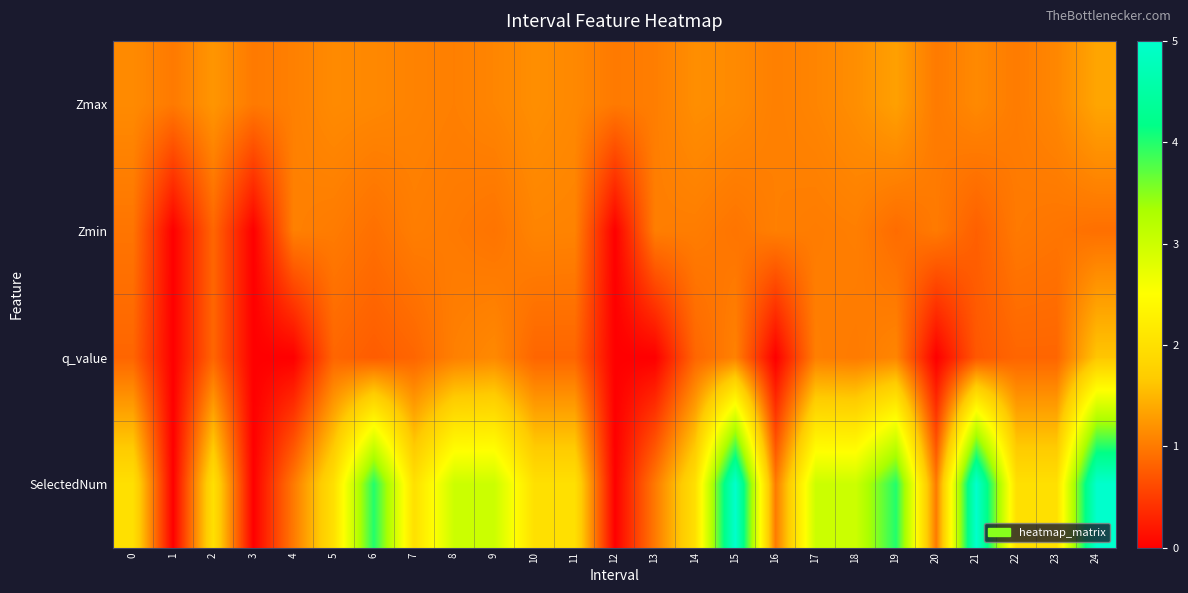

At how many categories does at least one series exceed 0?

25